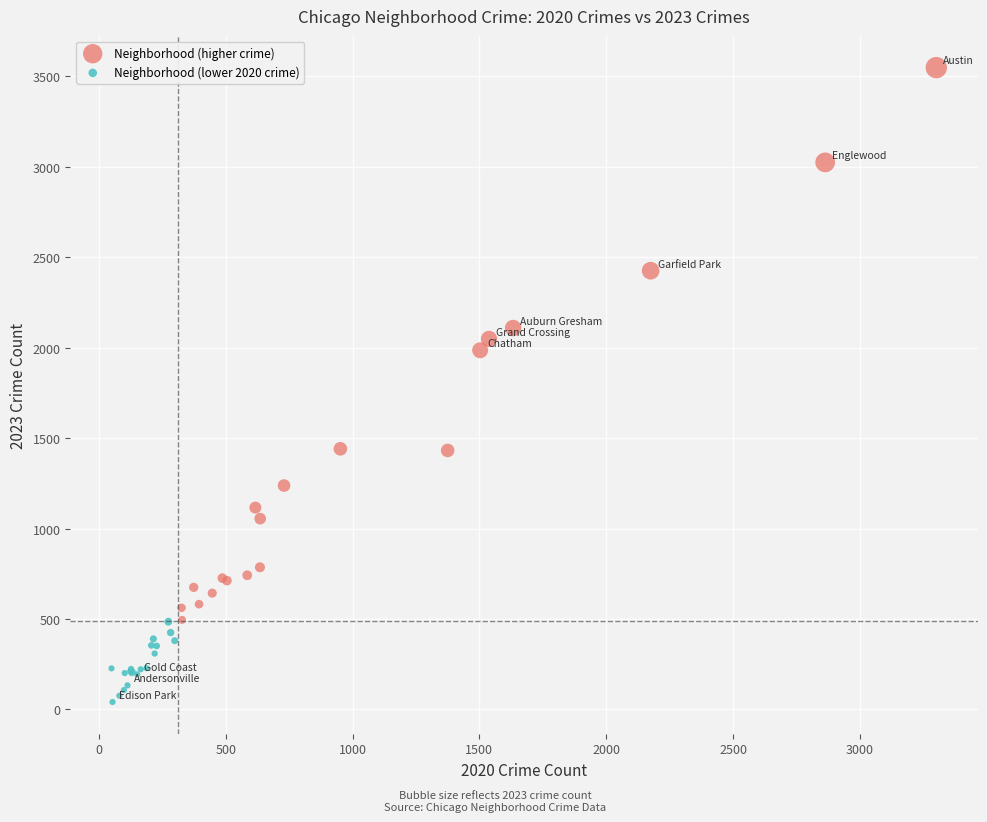

Which series contains the highest Y value?

Neighborhood (higher crime)